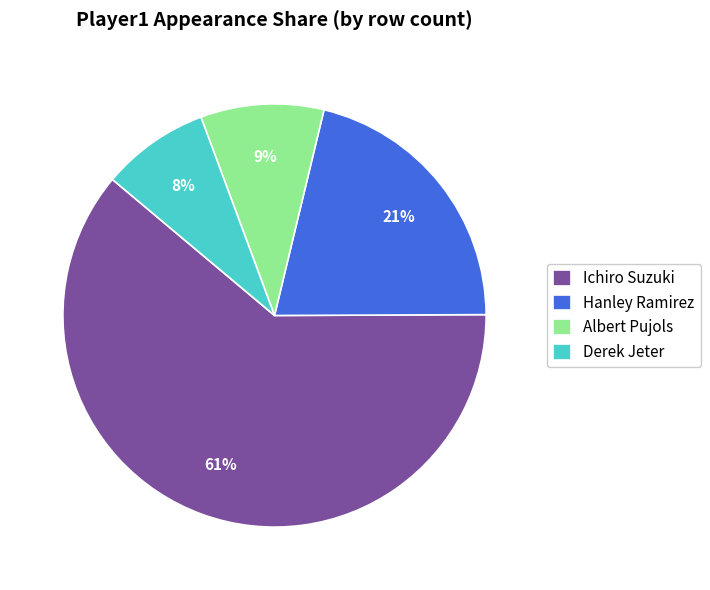

Combined, do Derek Jeter and Ichiro Suzuki account for over 50%?

Yes